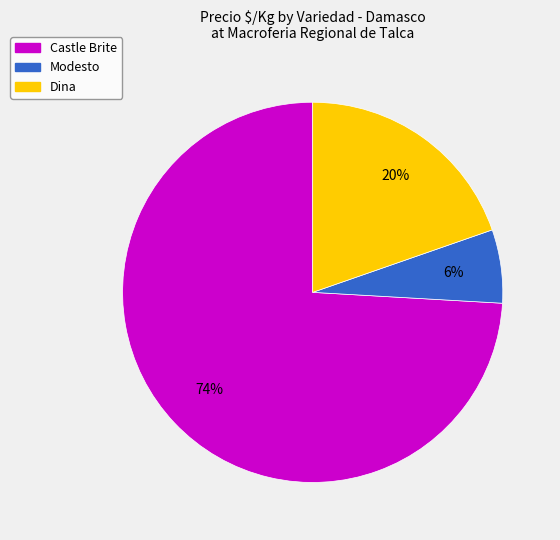

Is there a majority slice in this chart?

Yes